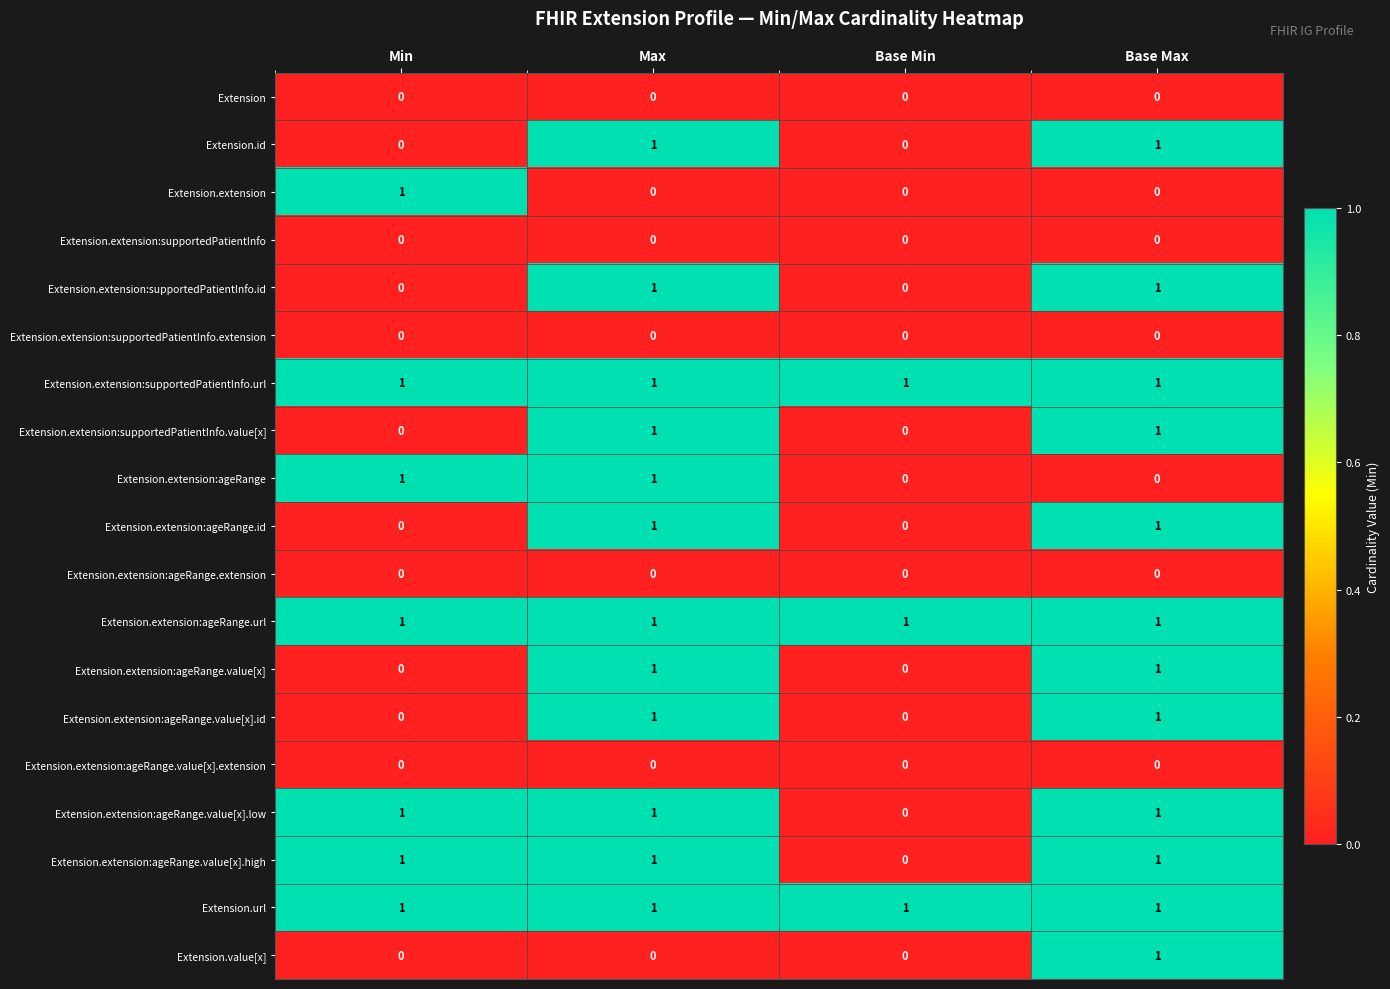

What is the total value across all series at Base Min?

3